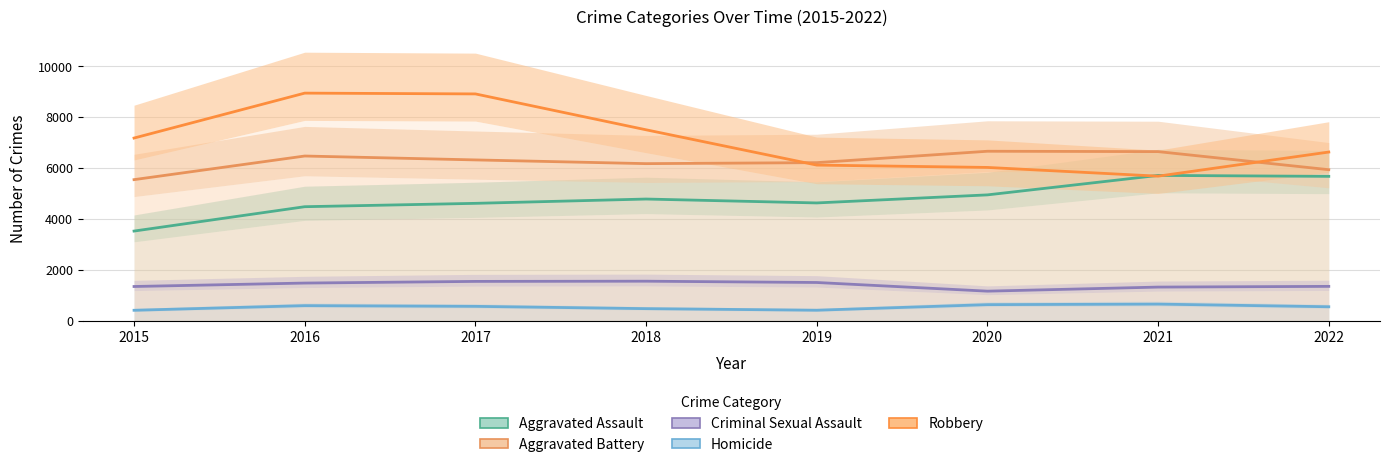

Is it true that Aggravated Battery equals 6455 at 2016?

True